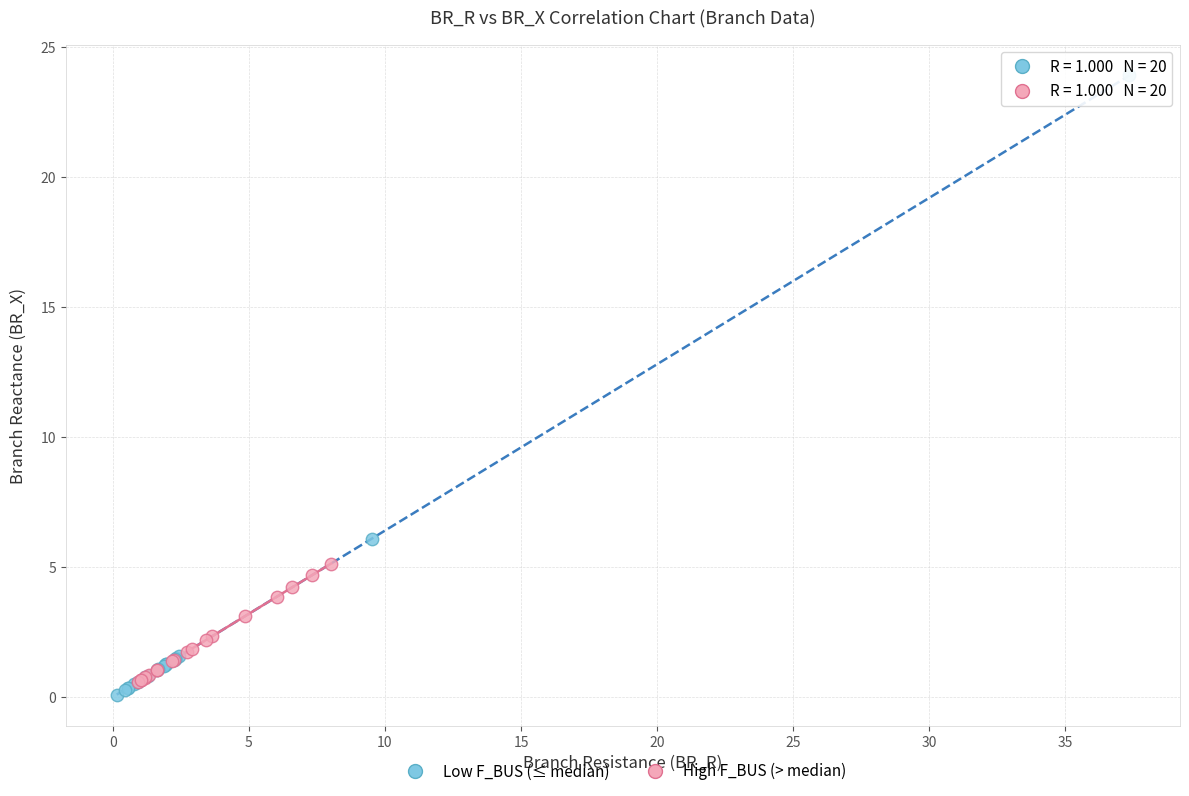

Which series has the widest spread of Y values?

Low F_BUS (≤ median)